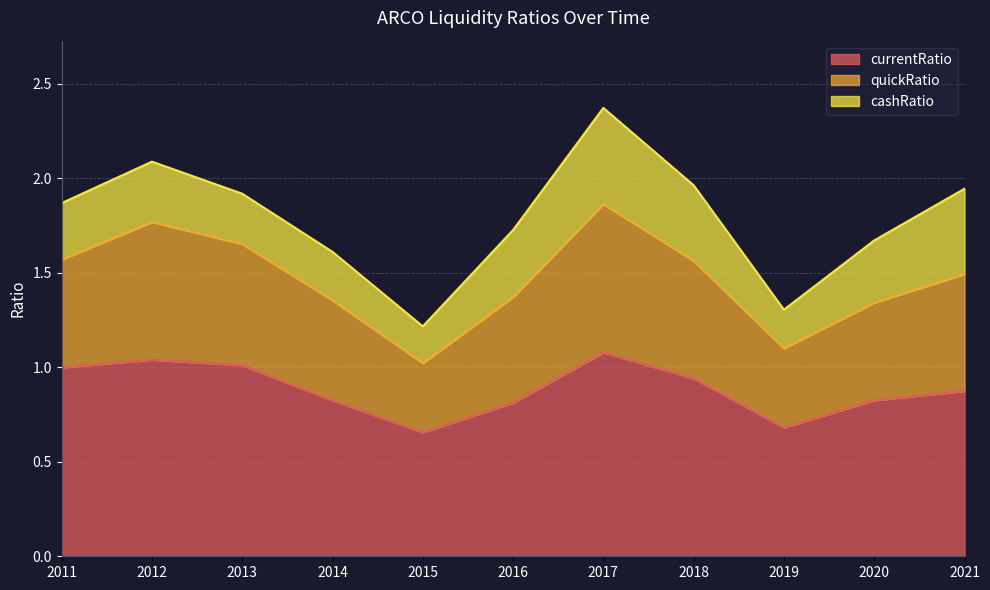

True or false: quickRatio has more than 0 interior local peaks.

True